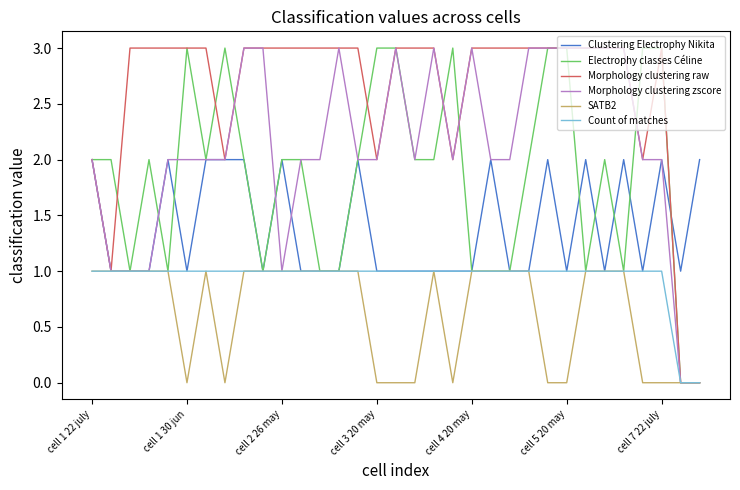

At which category does Morphology clustering zscore reach its first local peak?

13